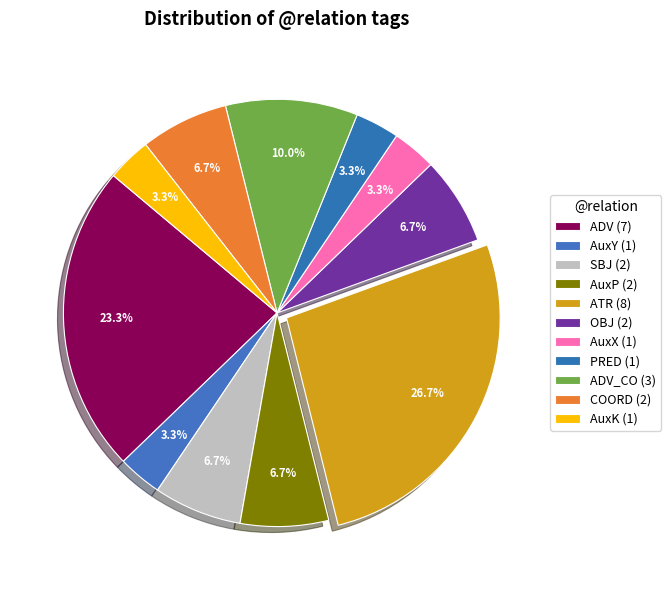

How many segments does this pie chart have?

11